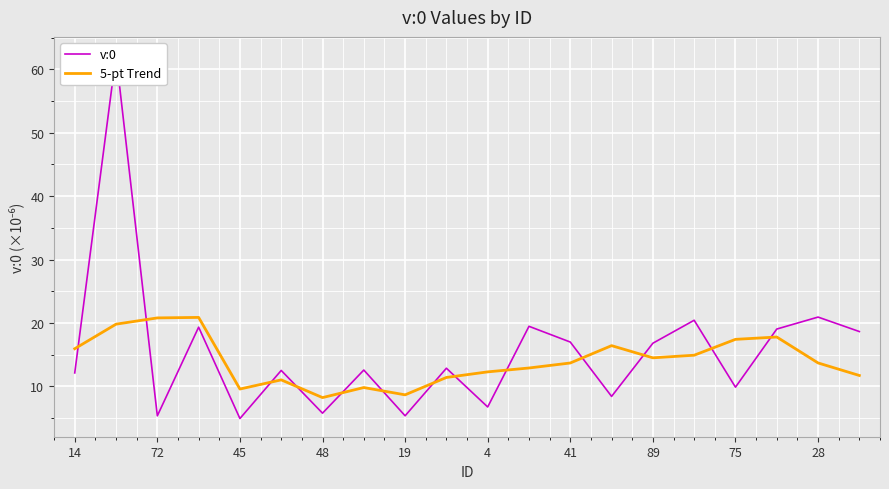

What is the difference between the maximum and minimum values in the 5-pt Trend series?

12.6